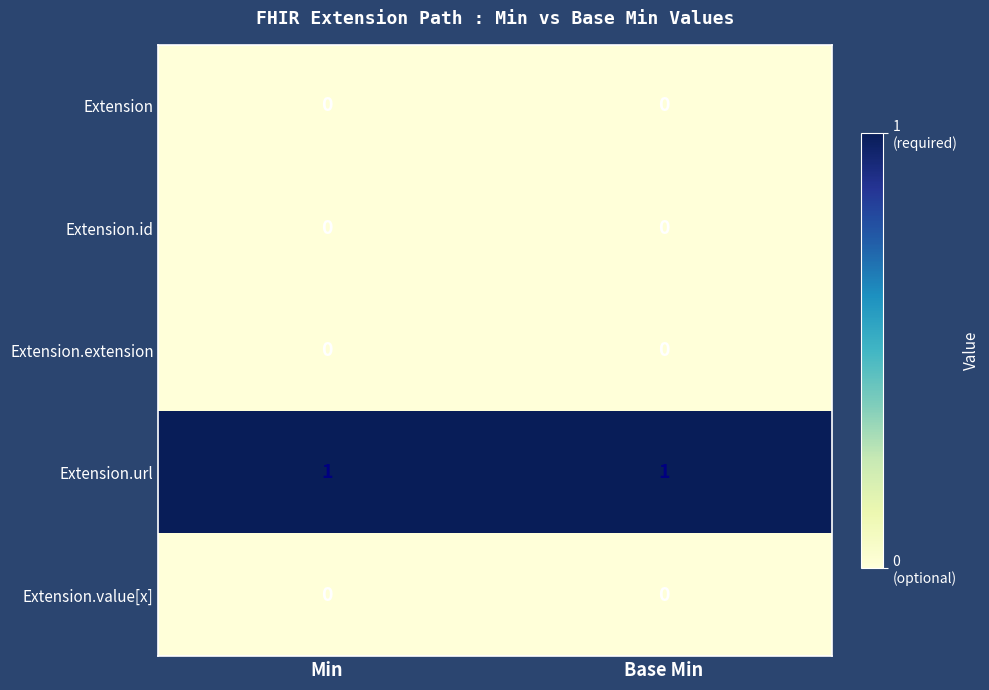

Which series has the largest total across all categories?

Extension.url